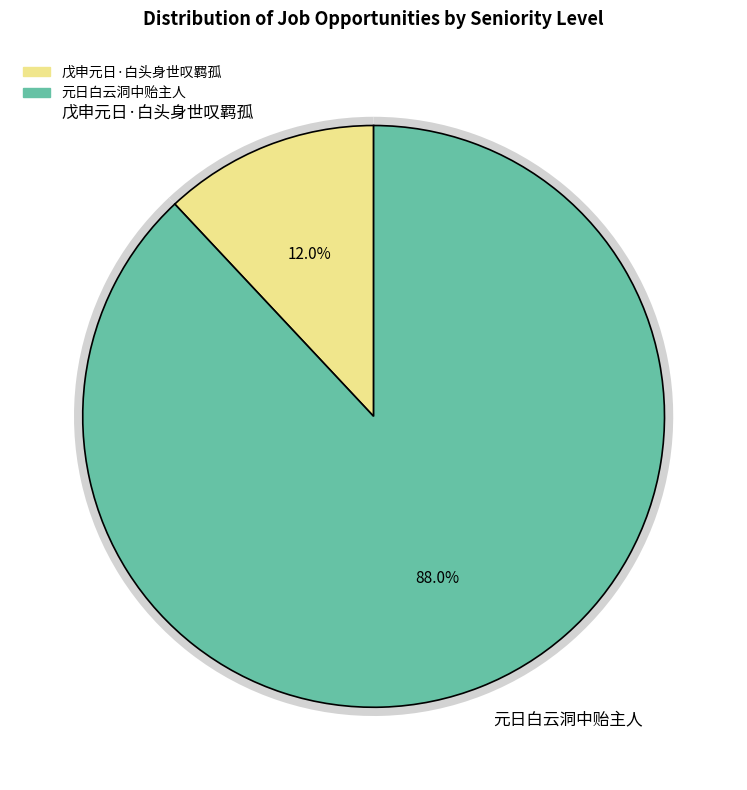

How many slices are in this pie chart?

2